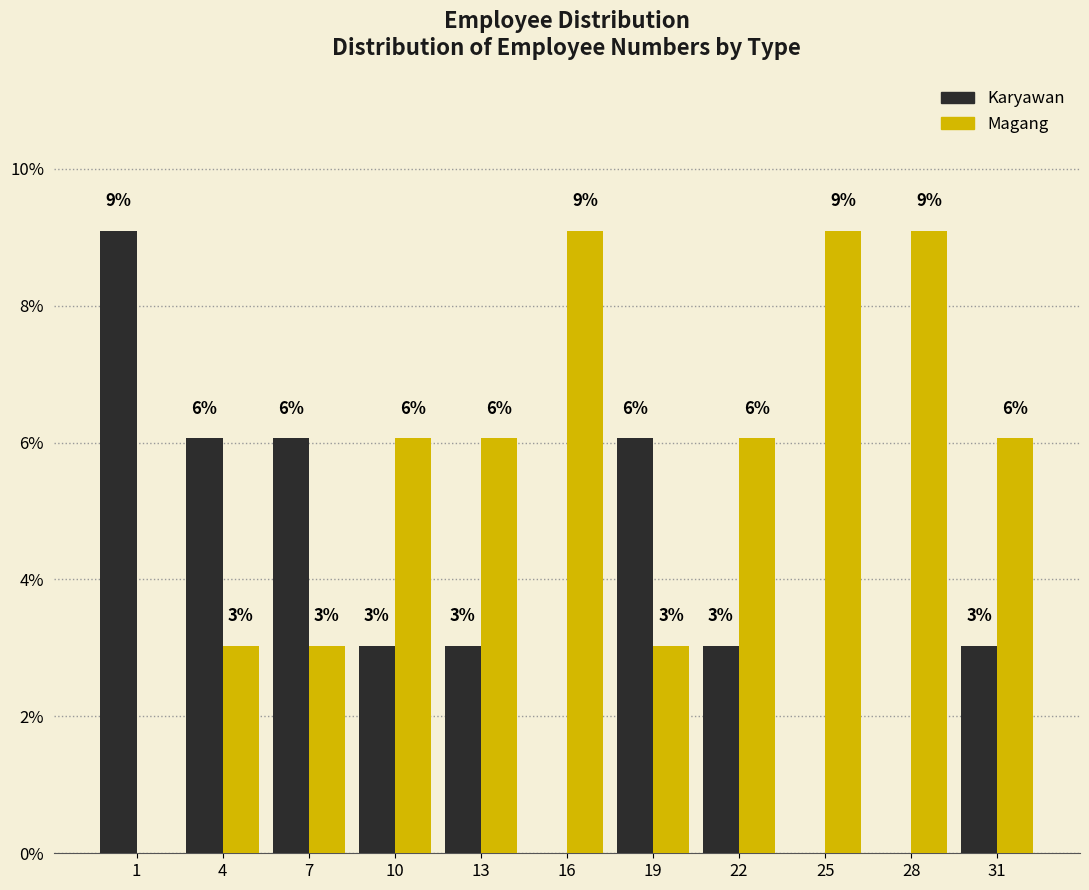

How many groups of bars are there?

11